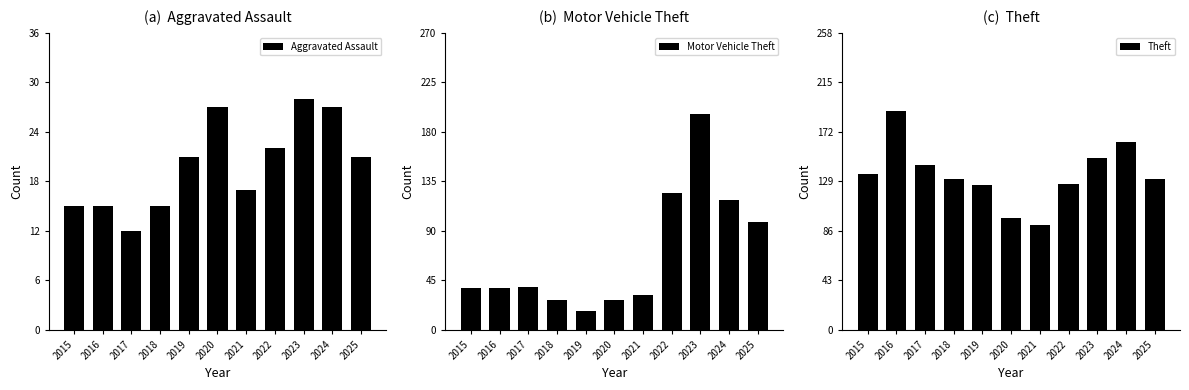

What is the value of the Theft bar at the 6th from the left?

97